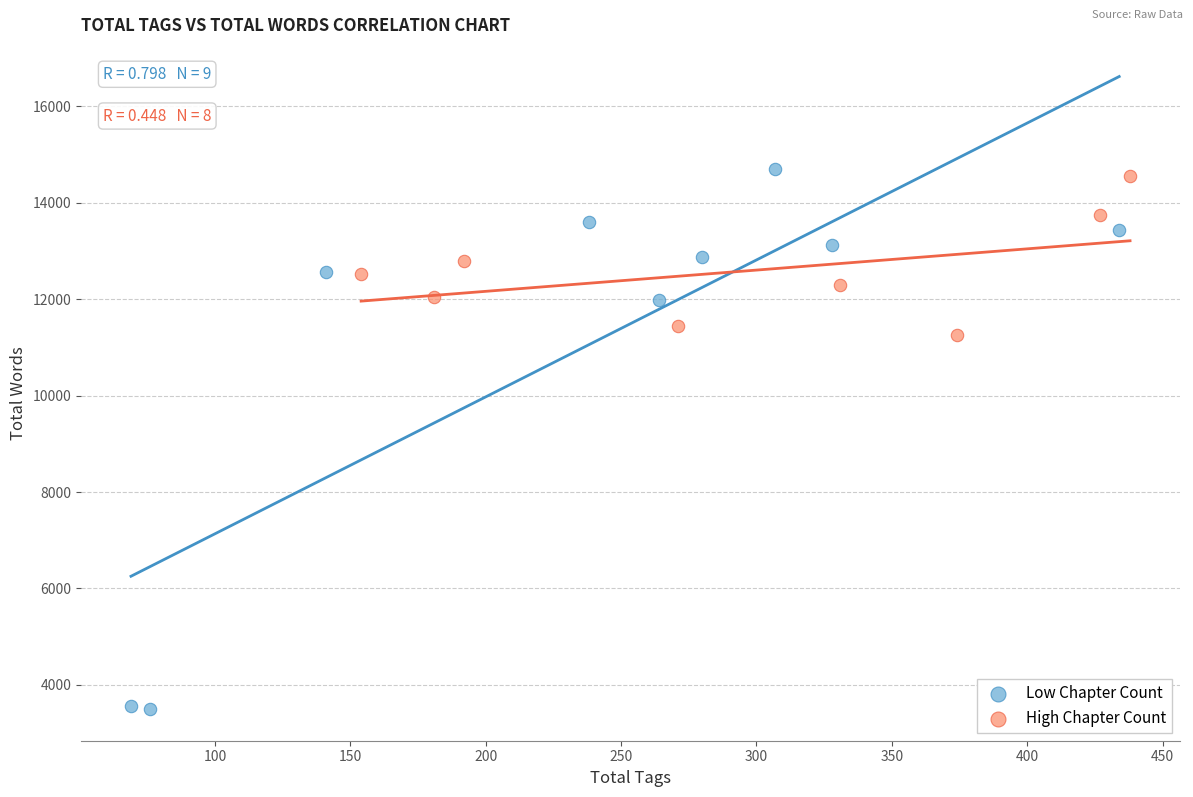

What are all the series names shown in the legend?

Low Chapter Count, High Chapter Count